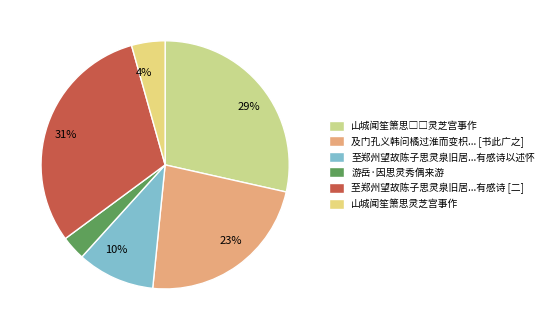

How many segments does this pie chart have?

6